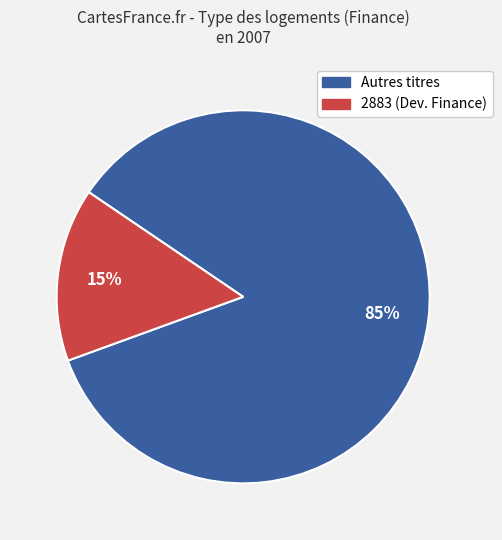

Is there a majority slice in this chart?

Yes